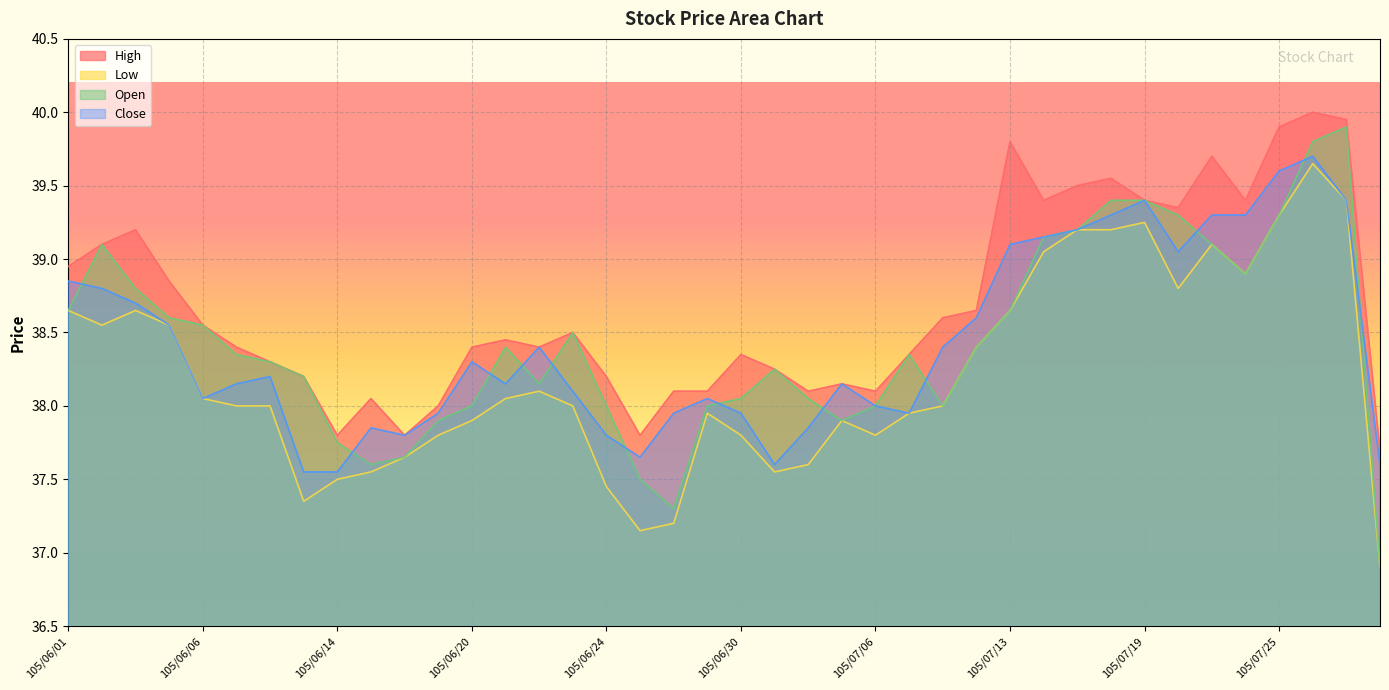

Is it true that Open equals 24.0 at 105/06/16?

False